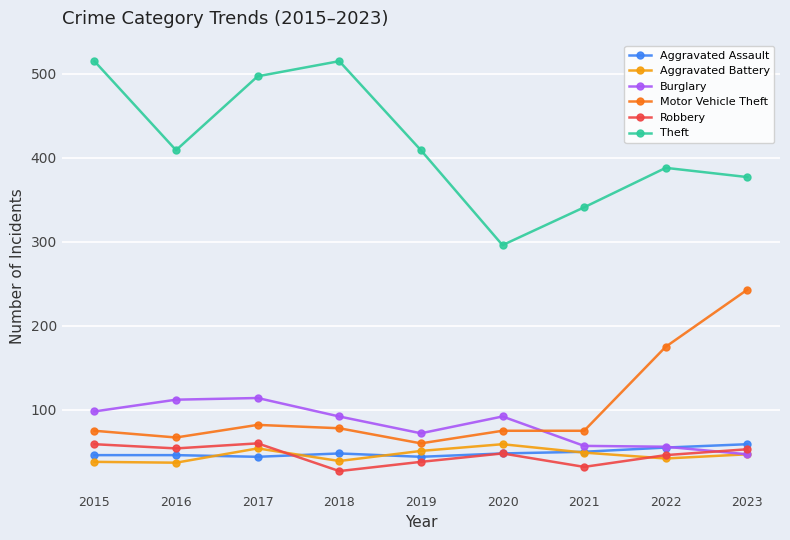

What is the difference between the highest and lowest values at 2021?

309